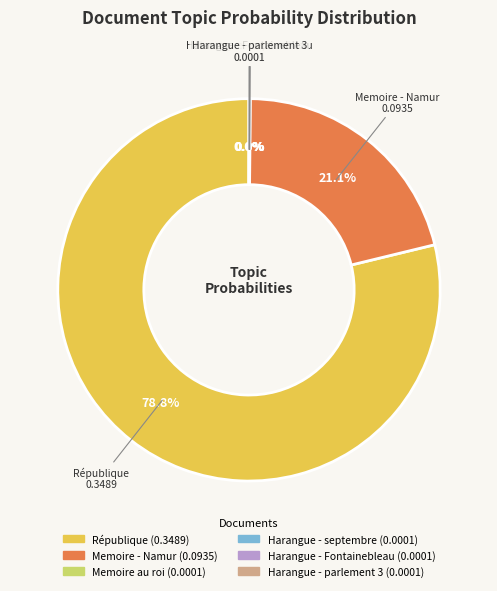

Which category accounts for the majority?

République